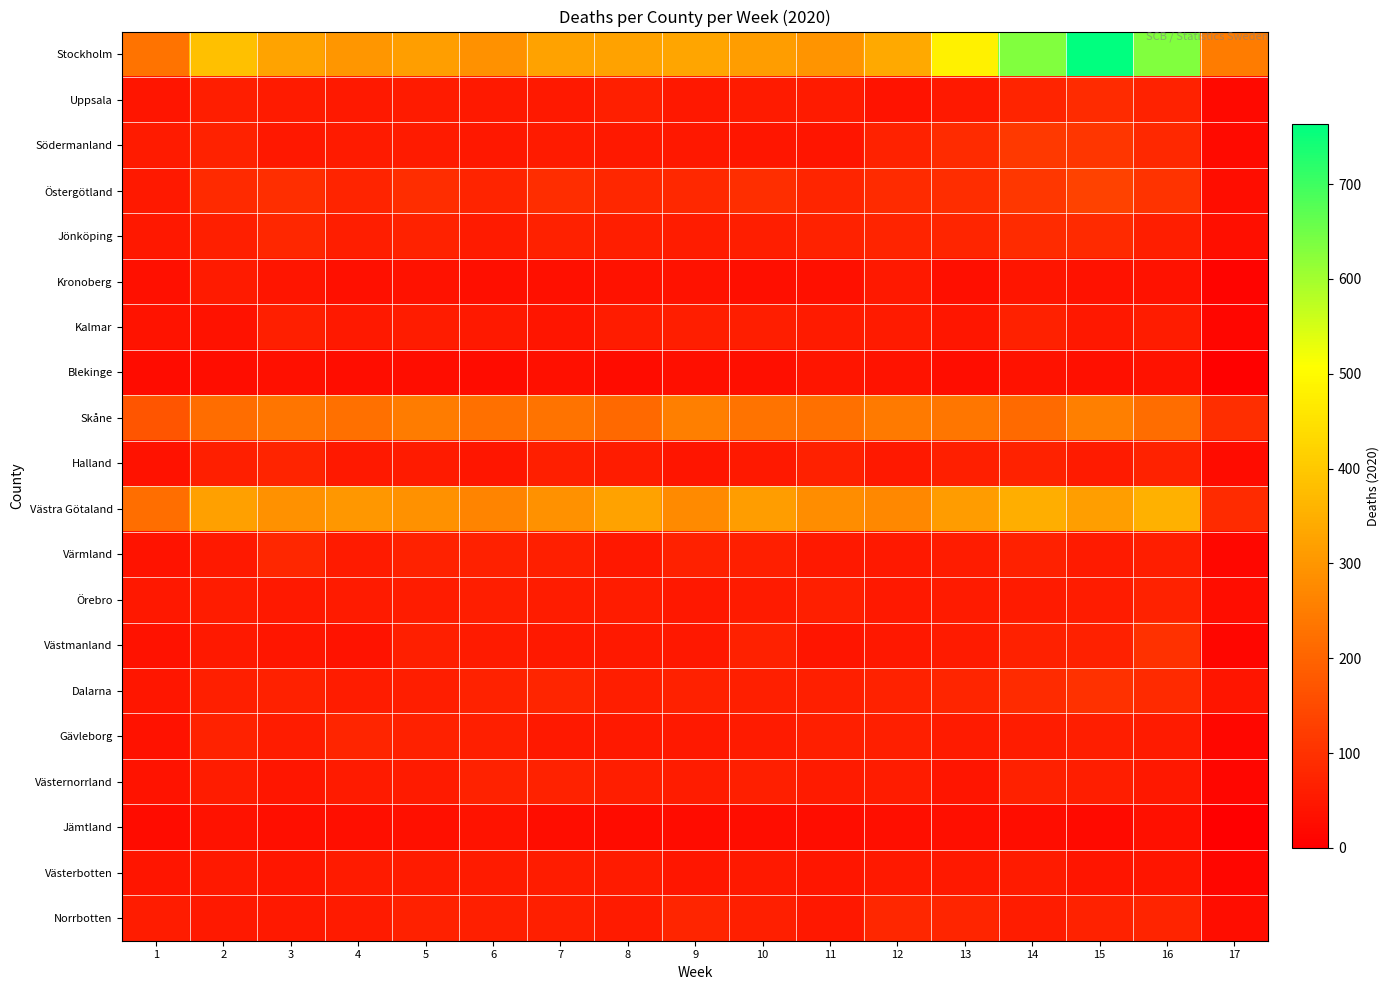

Which series has the largest total across all categories?

Stockholm